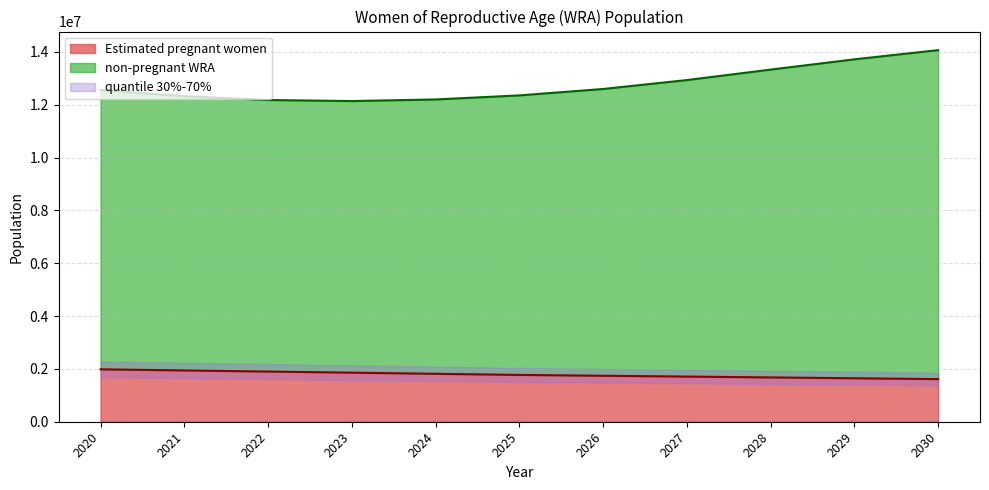

What is the difference between the maximum and minimum values in the Estimated pregnant women series?

370056.2